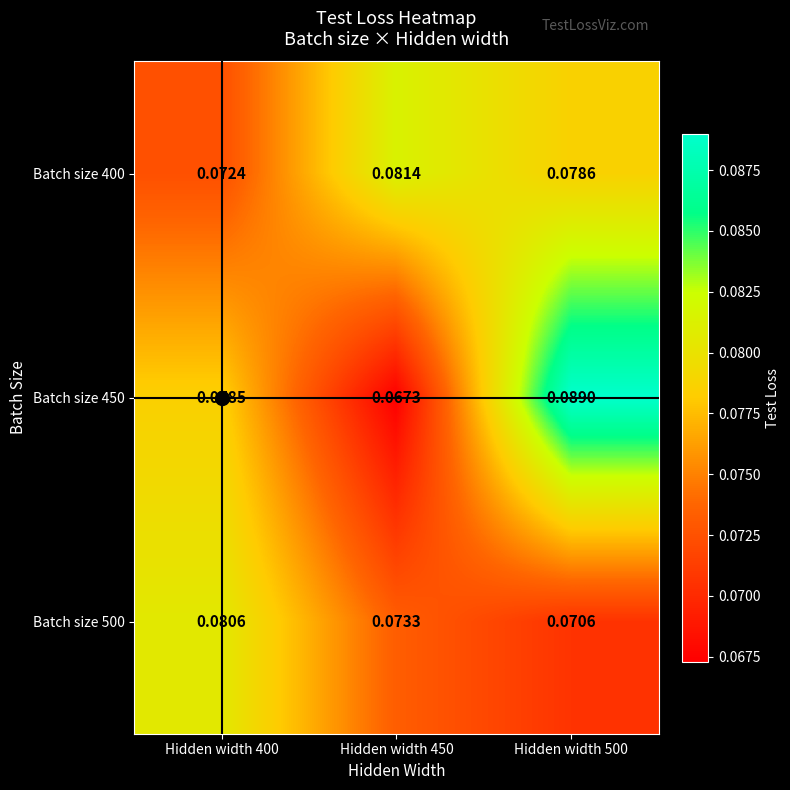

Rank the series at Hidden width 450 from lowest to highest value.

Batch size 450, Batch size 500, Batch size 400